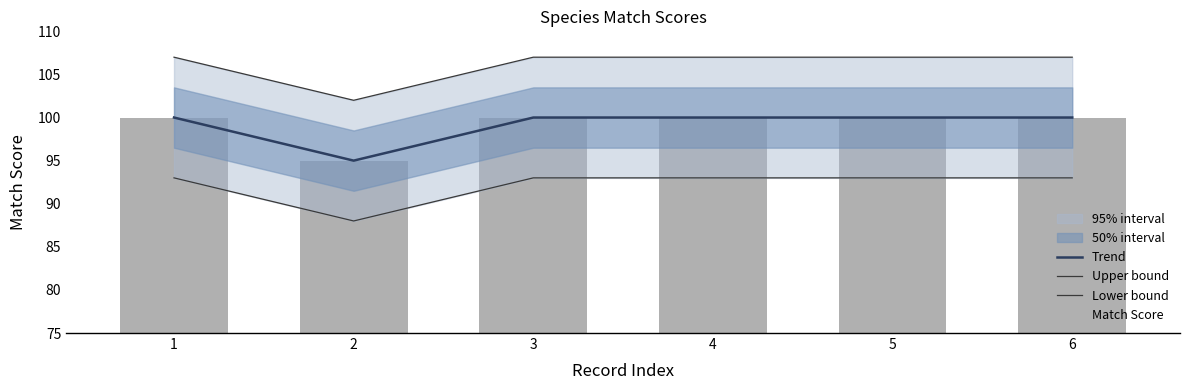

What is the average value of the Match Score series?

99